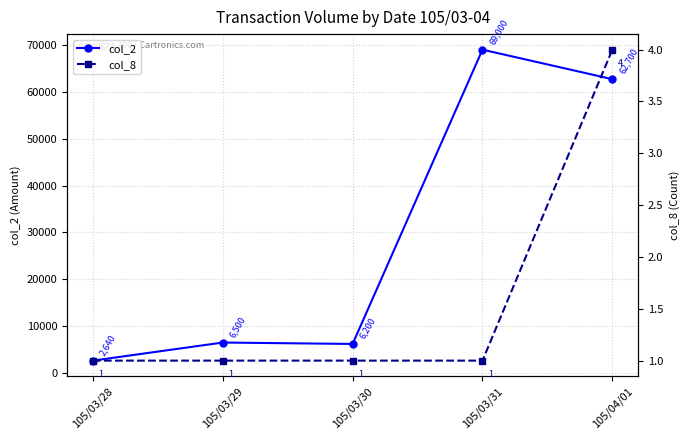

What is the average value of the col_2 series?

29408